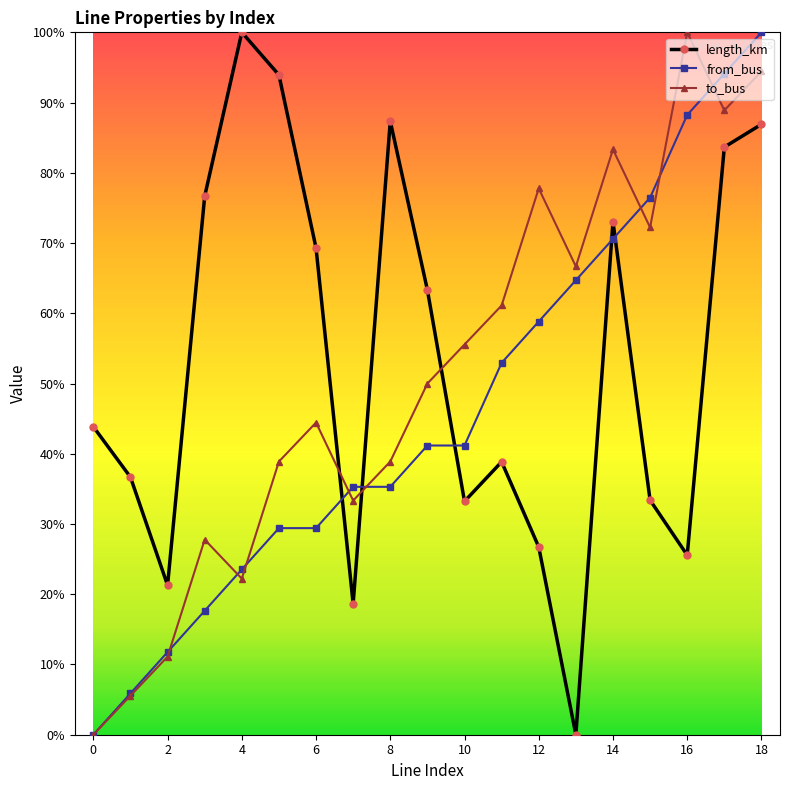

Does the chart have visible grid lines?

No